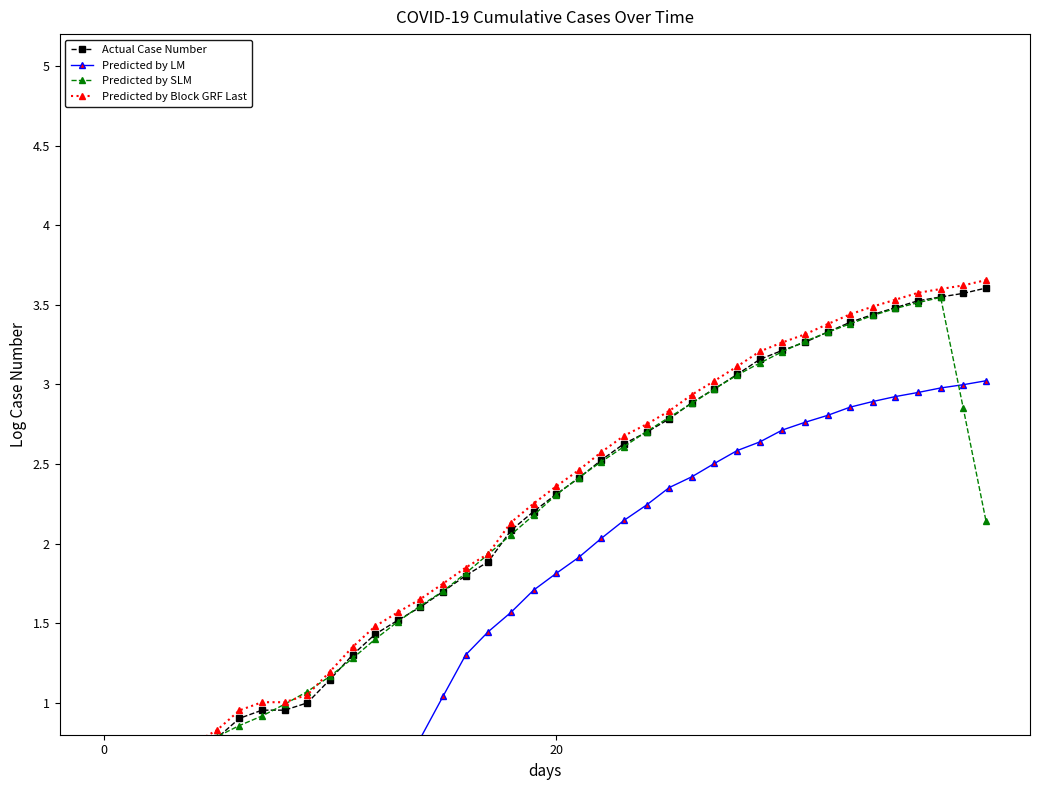

What is the spread (max minus min) of values at 30?

0.6